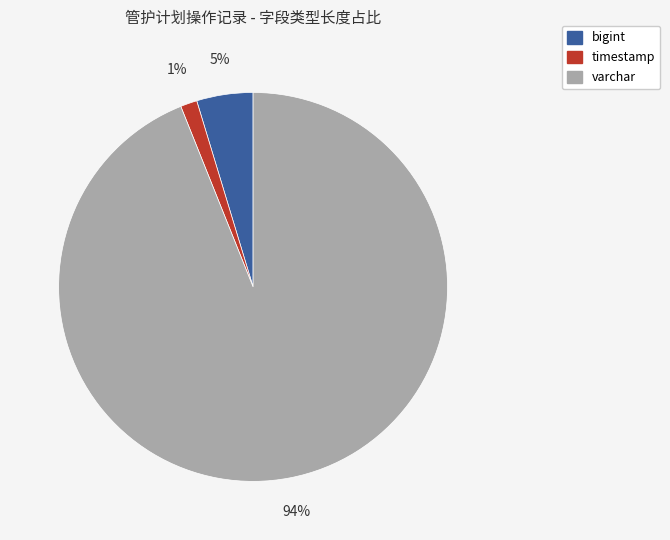

Is there any slice that represents more than half of the pie?

Yes